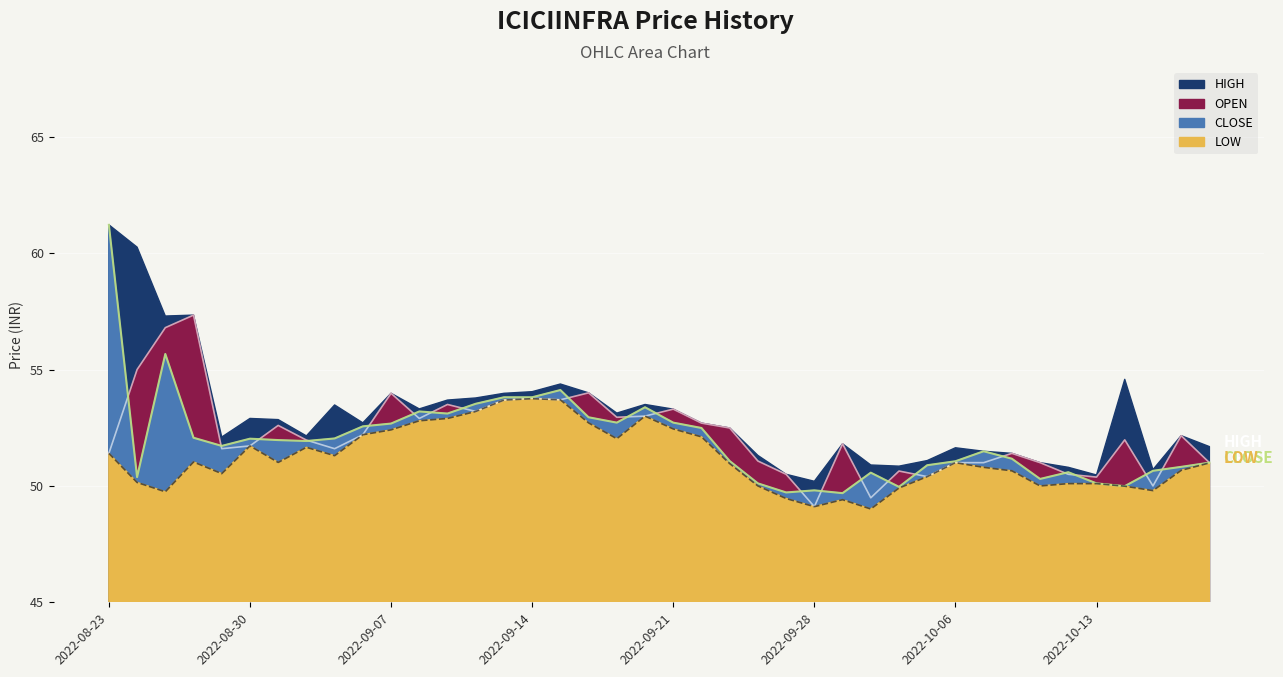

Which series has the largest range (max minus min)?

CLOSE